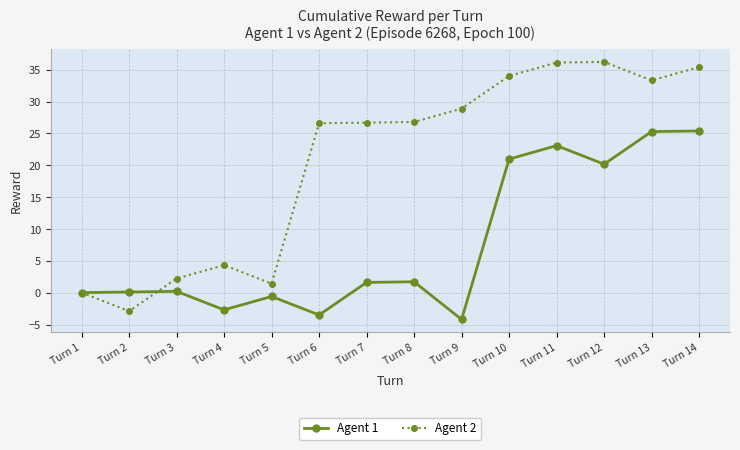

Is it true that Agent 2 equals 36.2 at Turn 12?

True